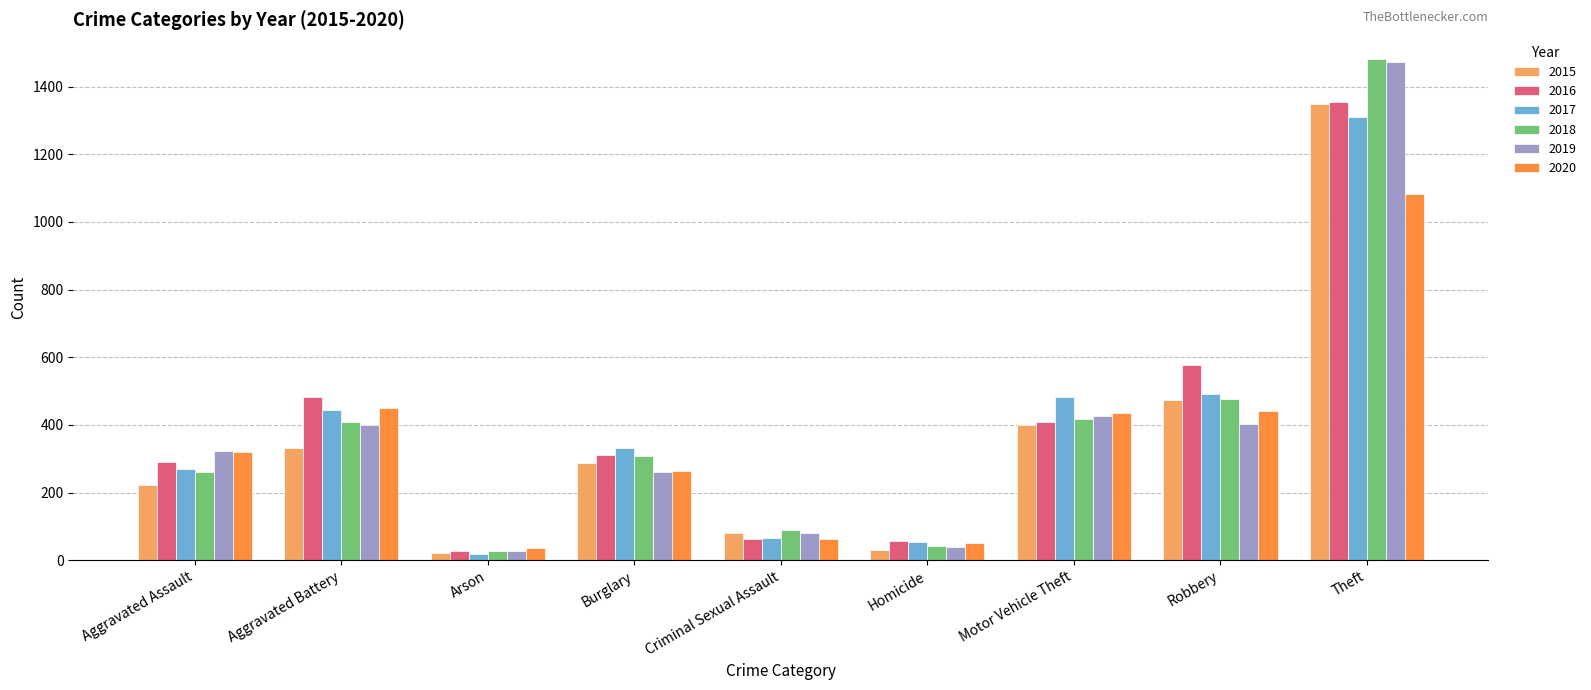

Is the value of 2020 at Robbery greater than the value of 2018 at Theft?

No